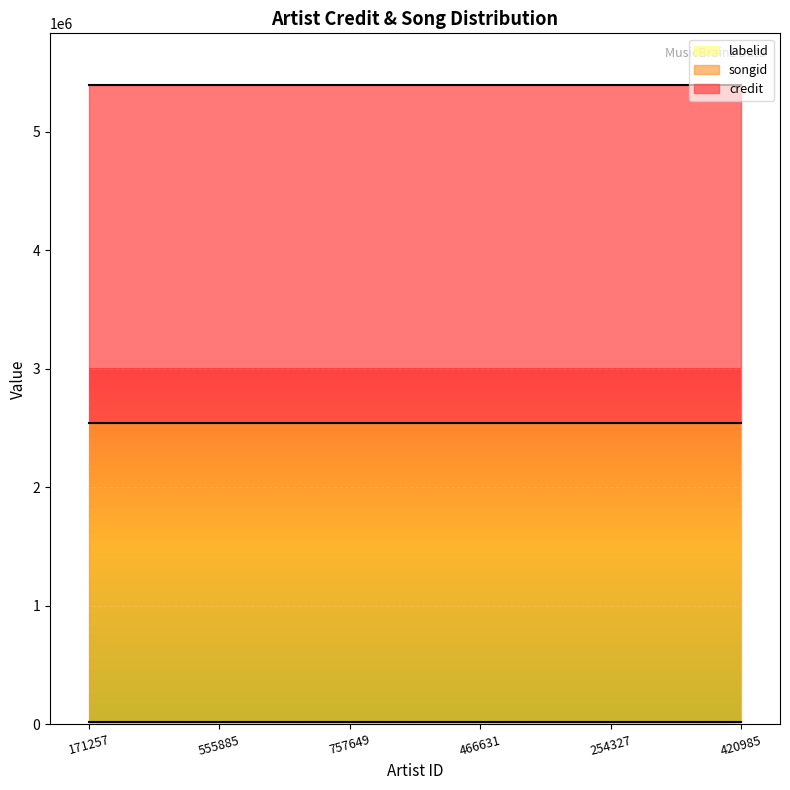

True or false: labelid and songid cross at least once.

False